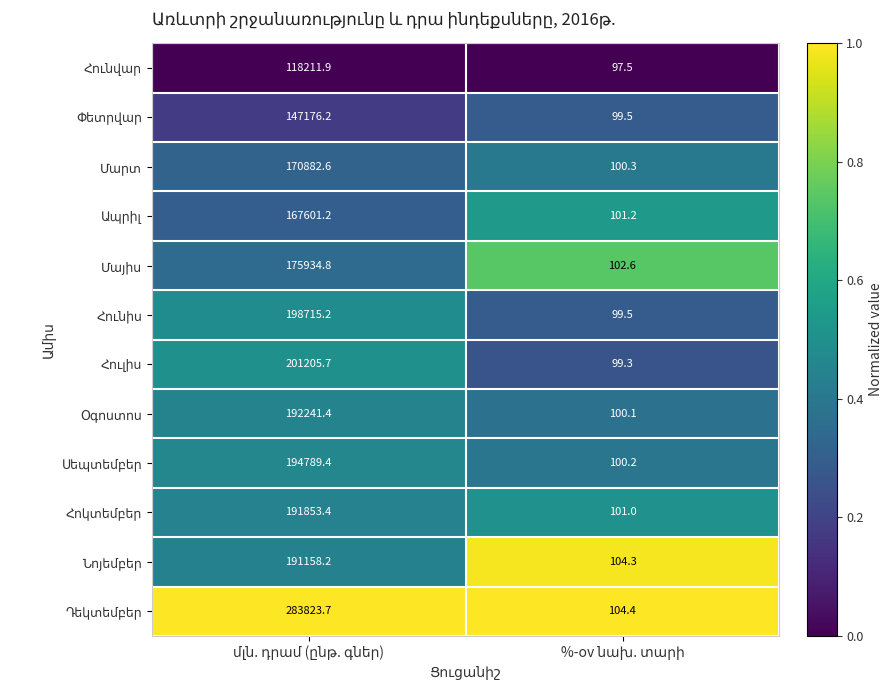

How many data points does each series have?

2